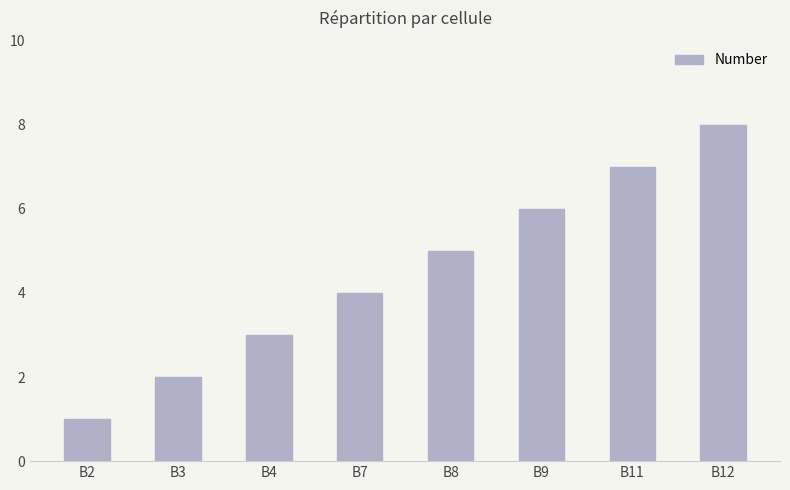

What is the sum of the values at B11 and B4?

10